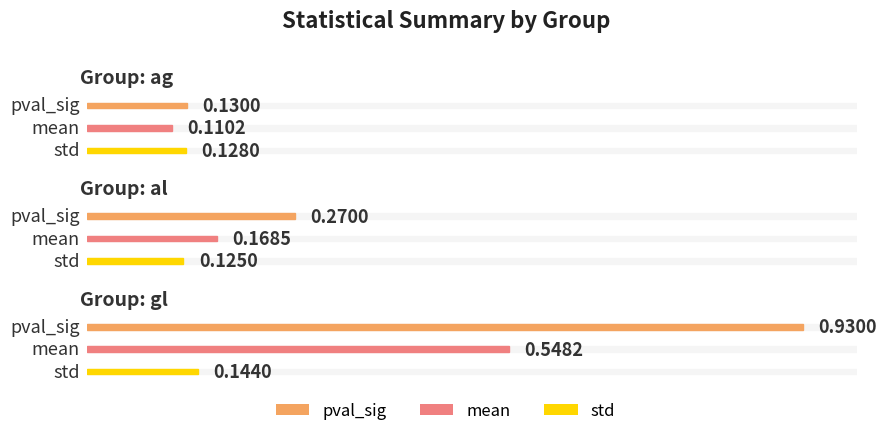

Read the mean value at gl.

0.5